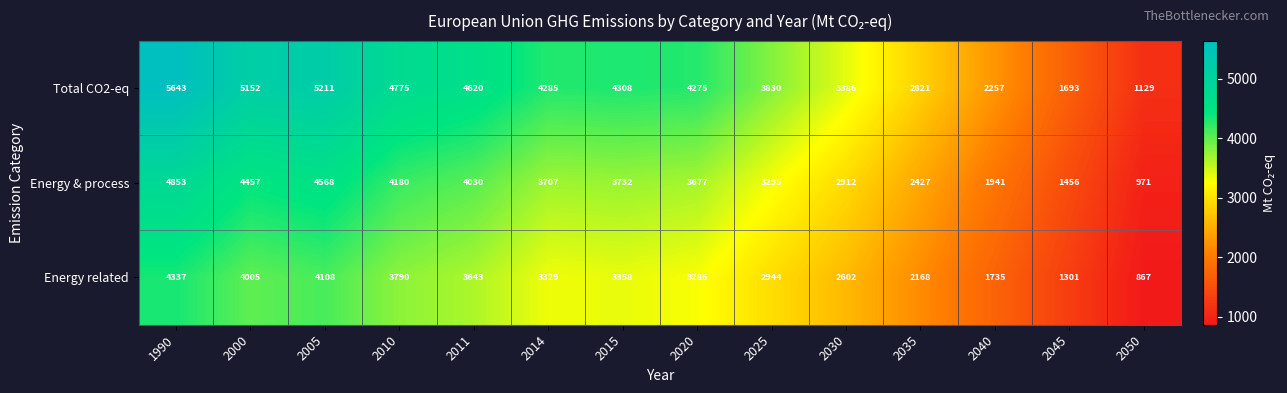

What is the difference between the second highest and second lowest values in the Energy & process series?

3112